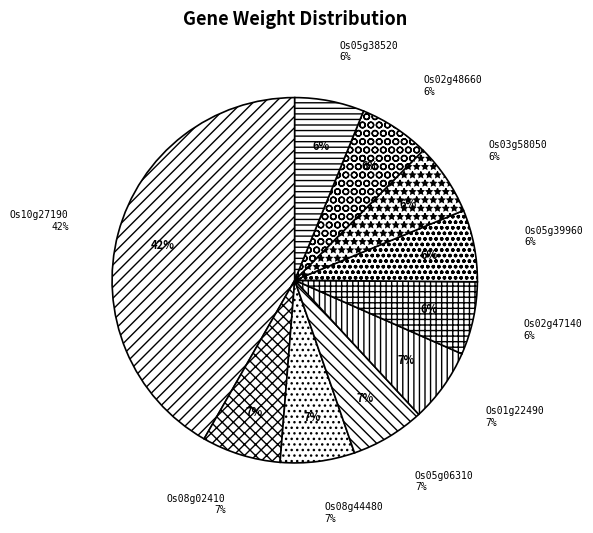

What portion of the pie excludes LOC_Os02g48660?

93.7%